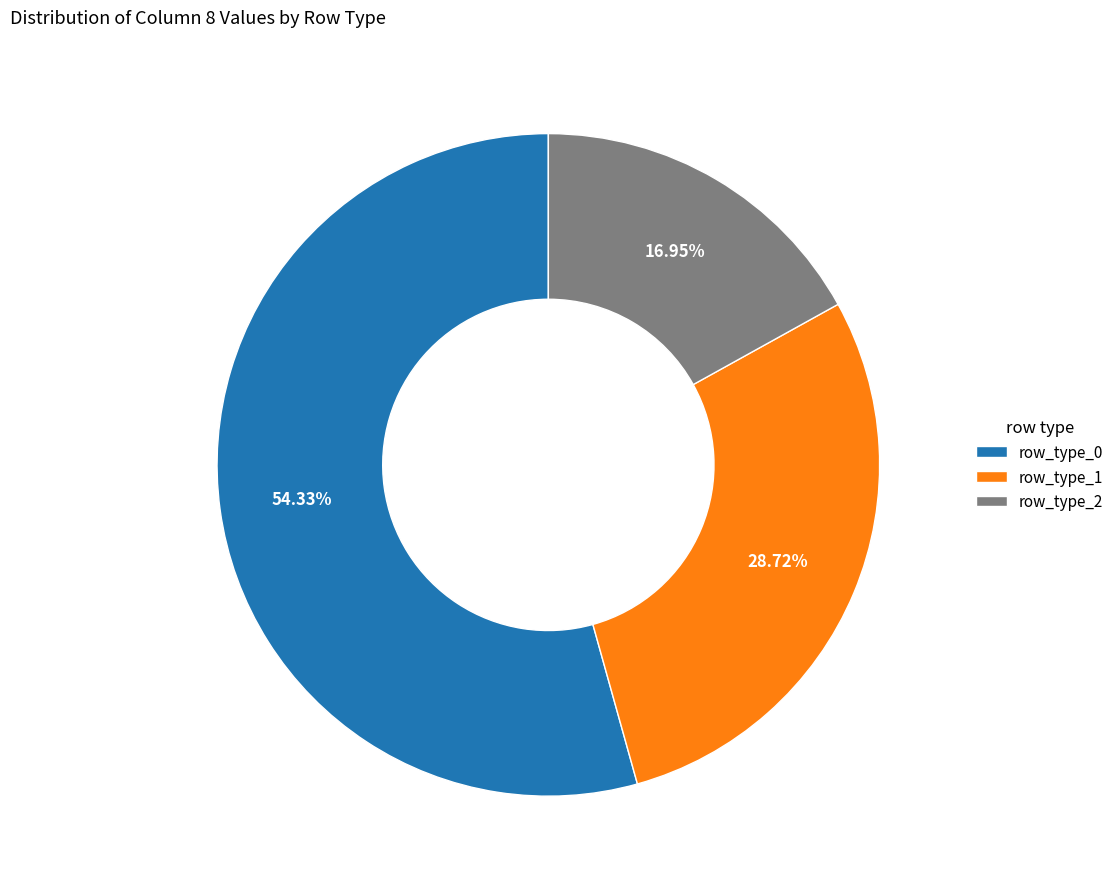

What is the ratio of the value at row_type_0 to the value at row_type_2?

3.2